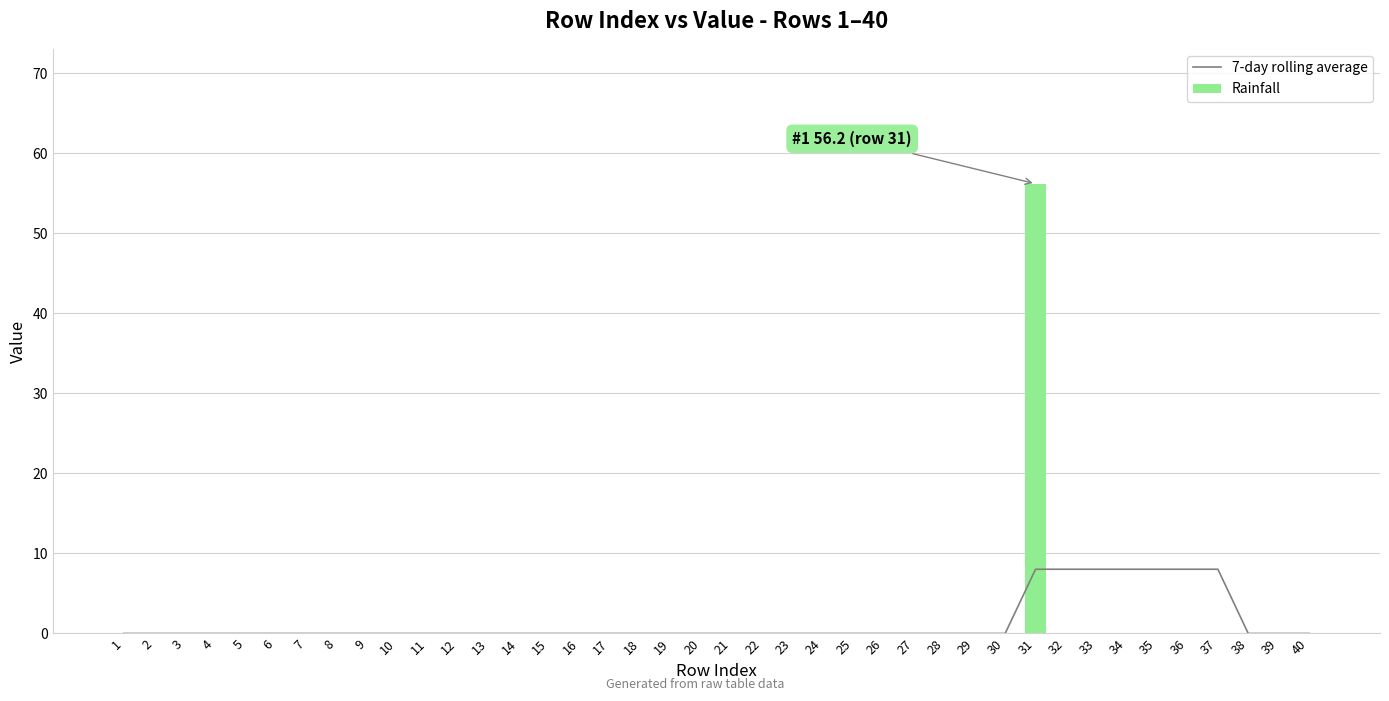

What is the difference between the maximum and minimum values in the 7-day rolling average series?

8.0